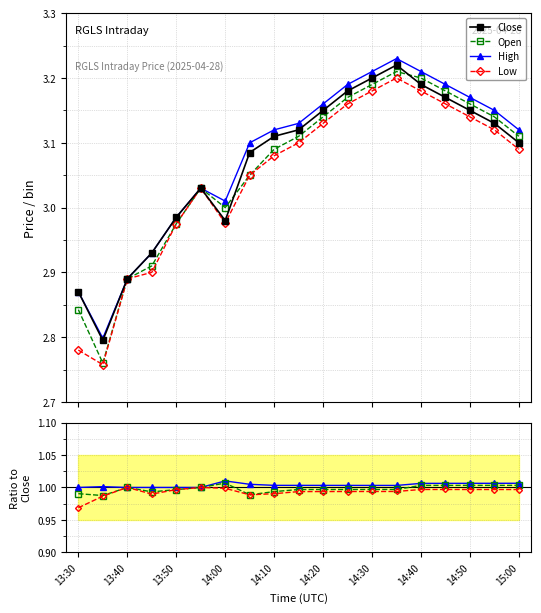

The value of Close at 13:30 is 2.9. True or false?

True